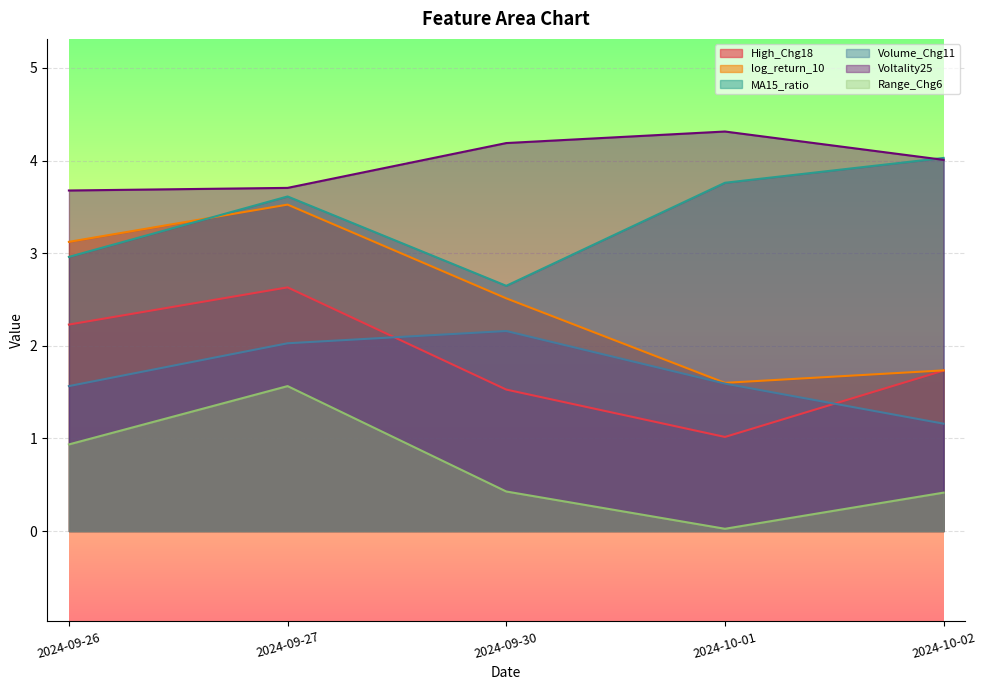

What is the difference between the MA15_ratio values at 2024-09-30 and 2024-09-27?

1.0